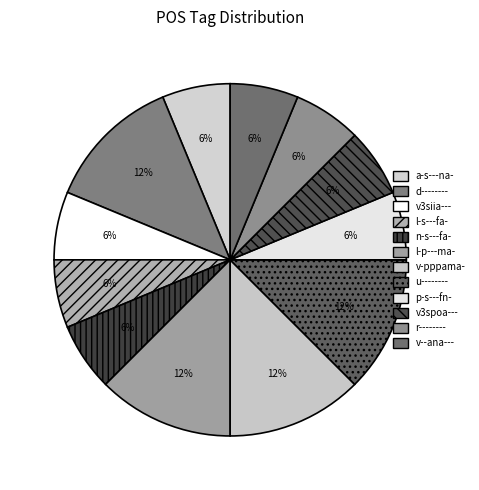

Count the number of slices in the pie.

12